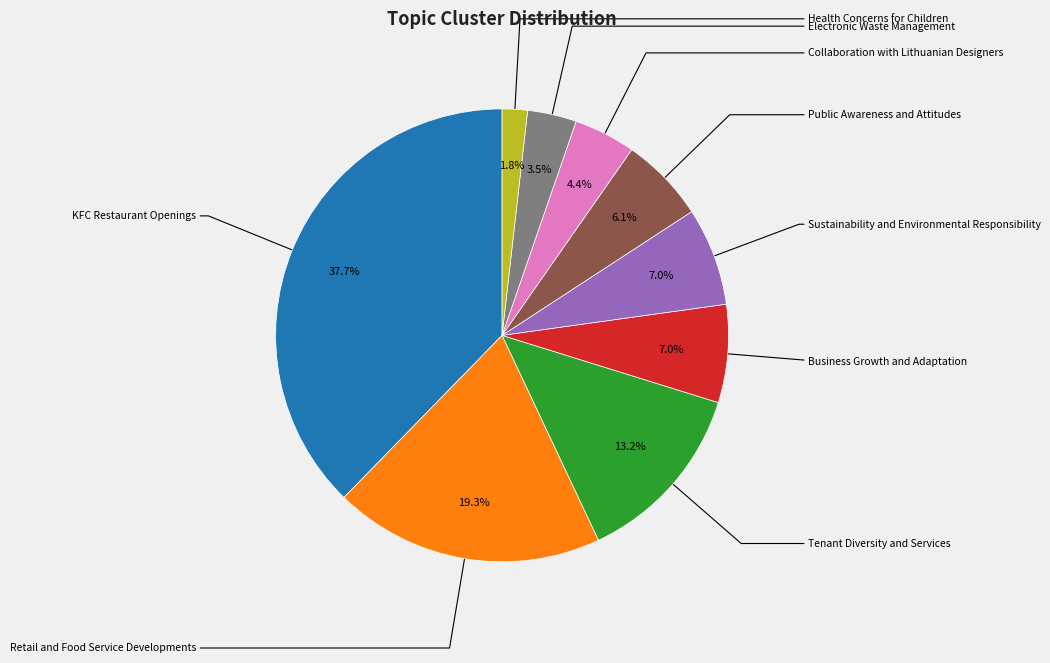

Which slice is the smallest?

Health Concerns for Children